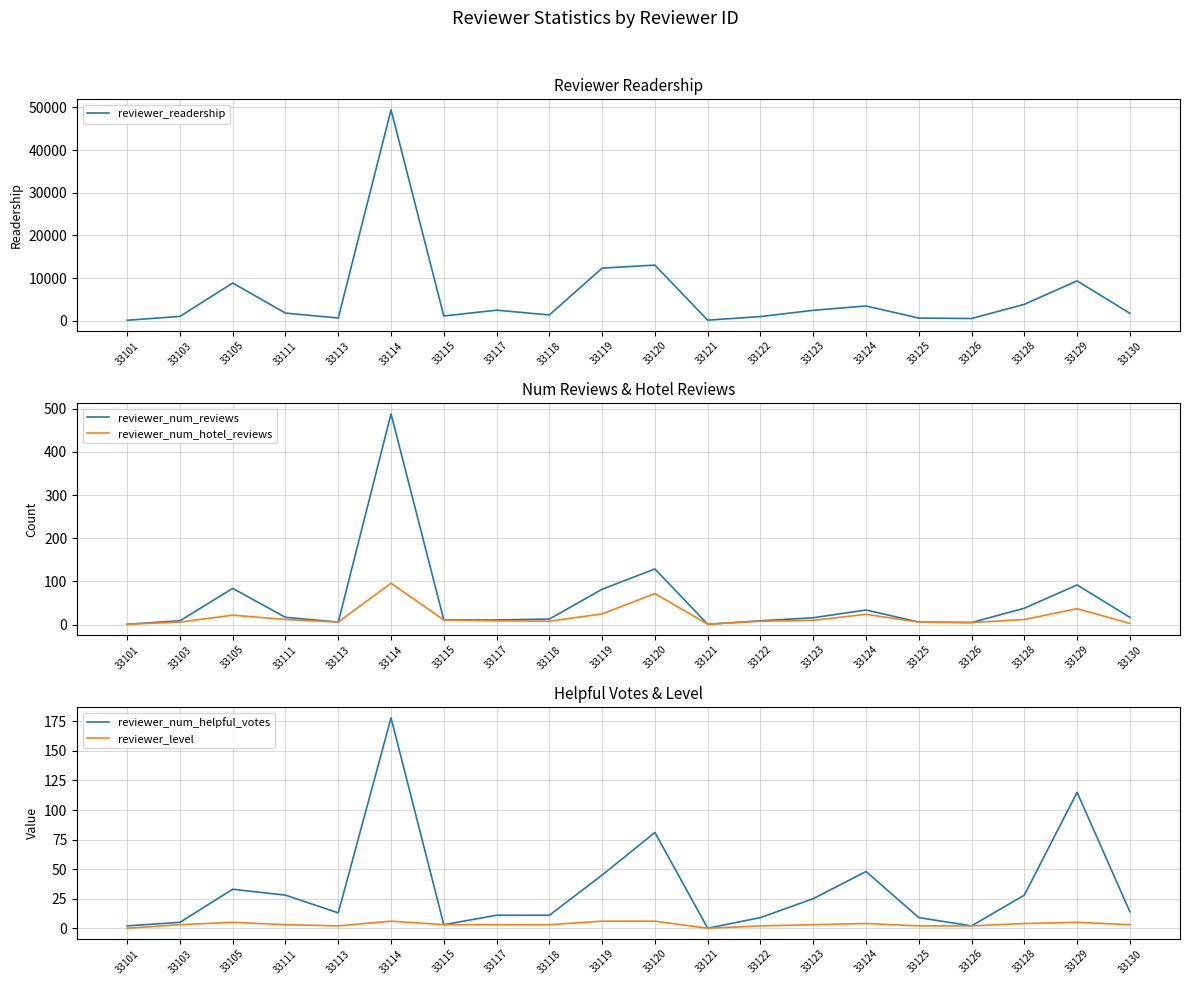

At which category does reviewer_num_reviews reach its first local peak?

33105